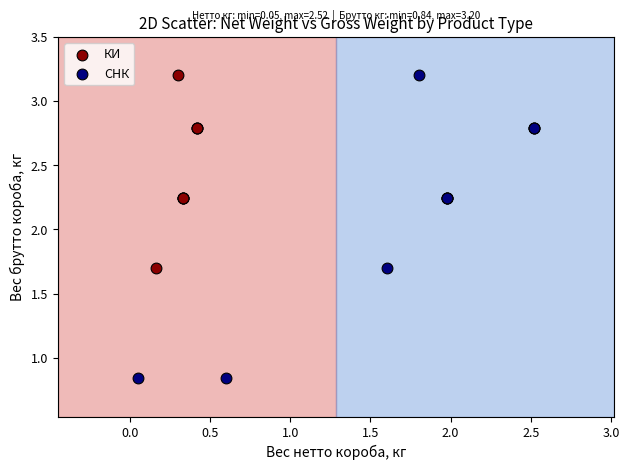

Which series reaches the minimum Y coordinate?

СНК